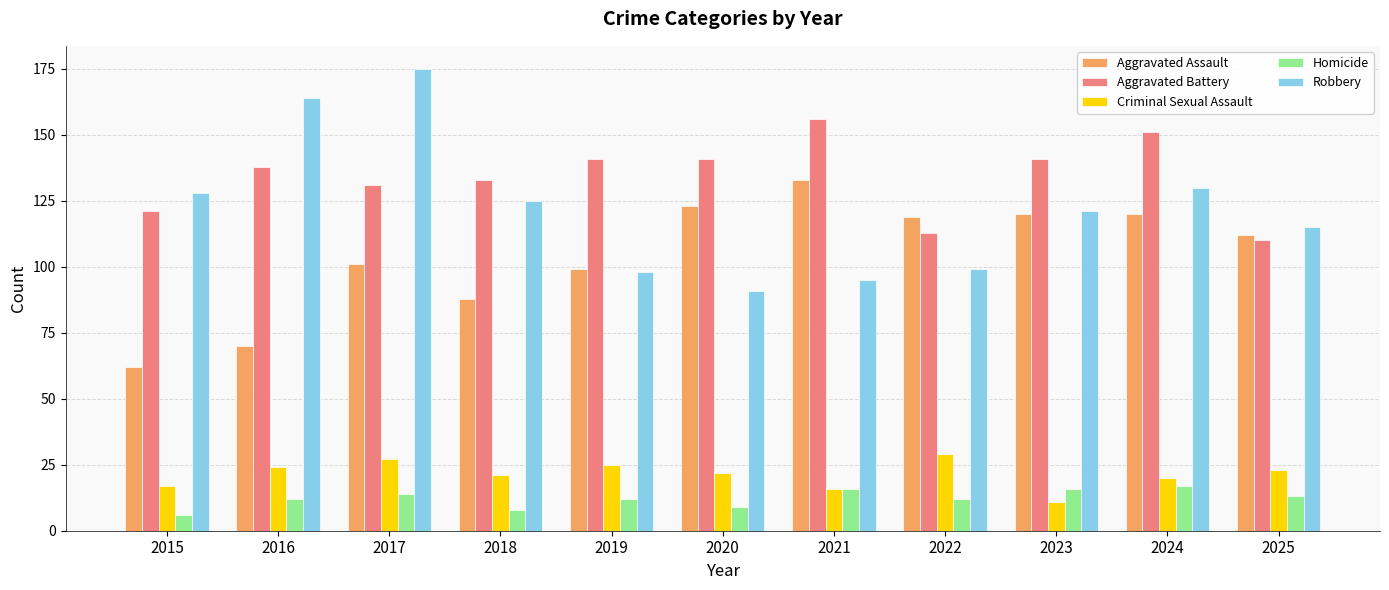

What is the difference between the Aggravated Assault values at 2015 and 2017?

39